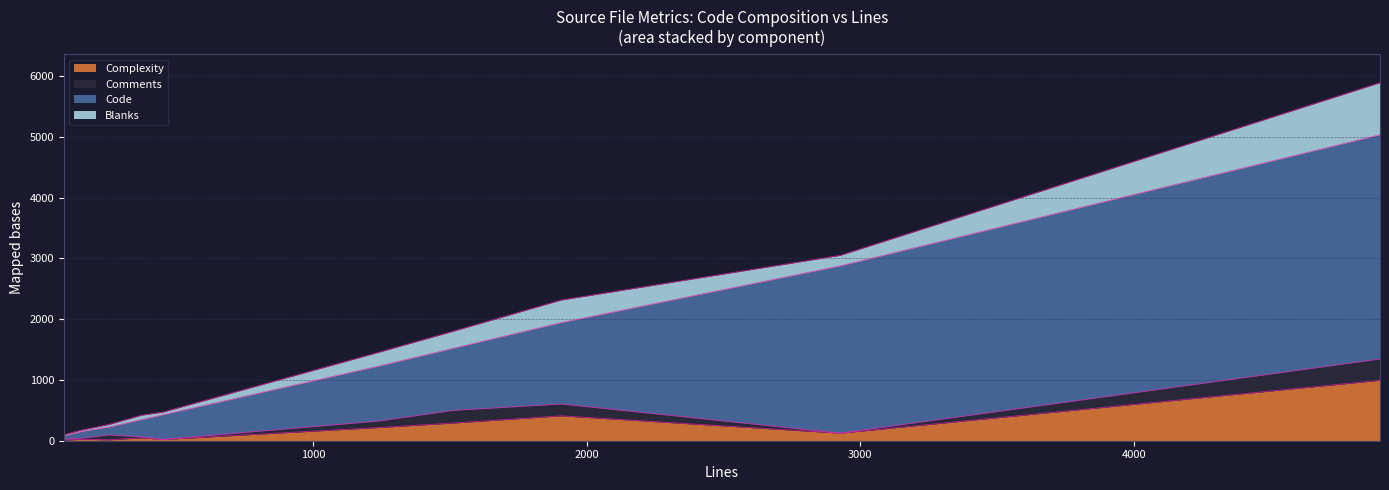

What is the highest value of the Complexity series?

995